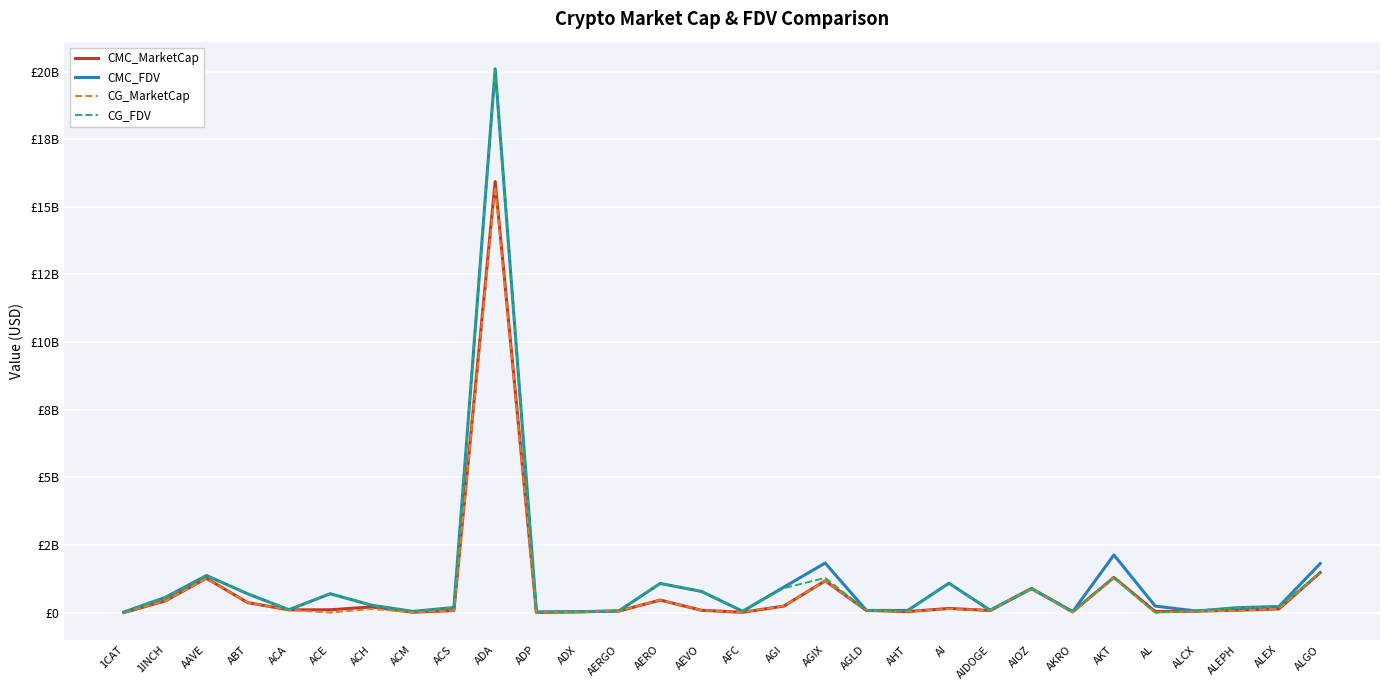

Is this an area chart (filled region under the line)?

No